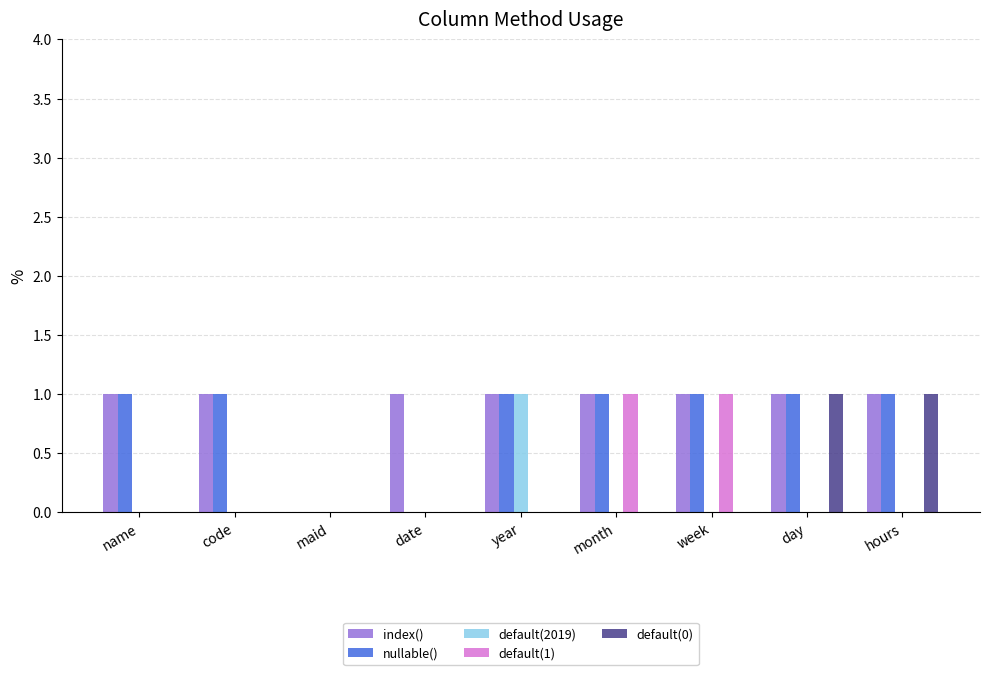

What is the total value across all series at week?

3